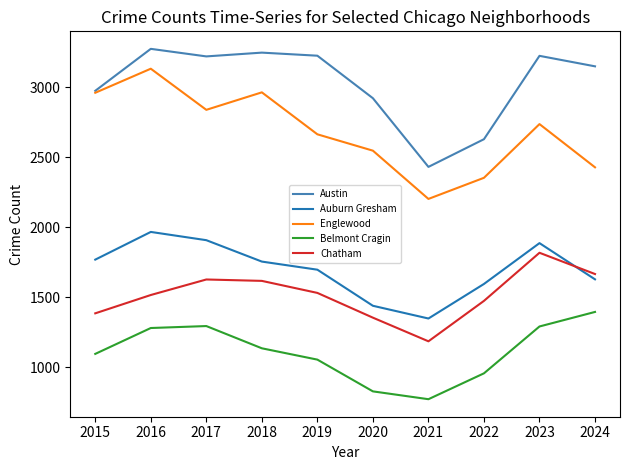

At how many categories does at least one series exceed 1180?

10